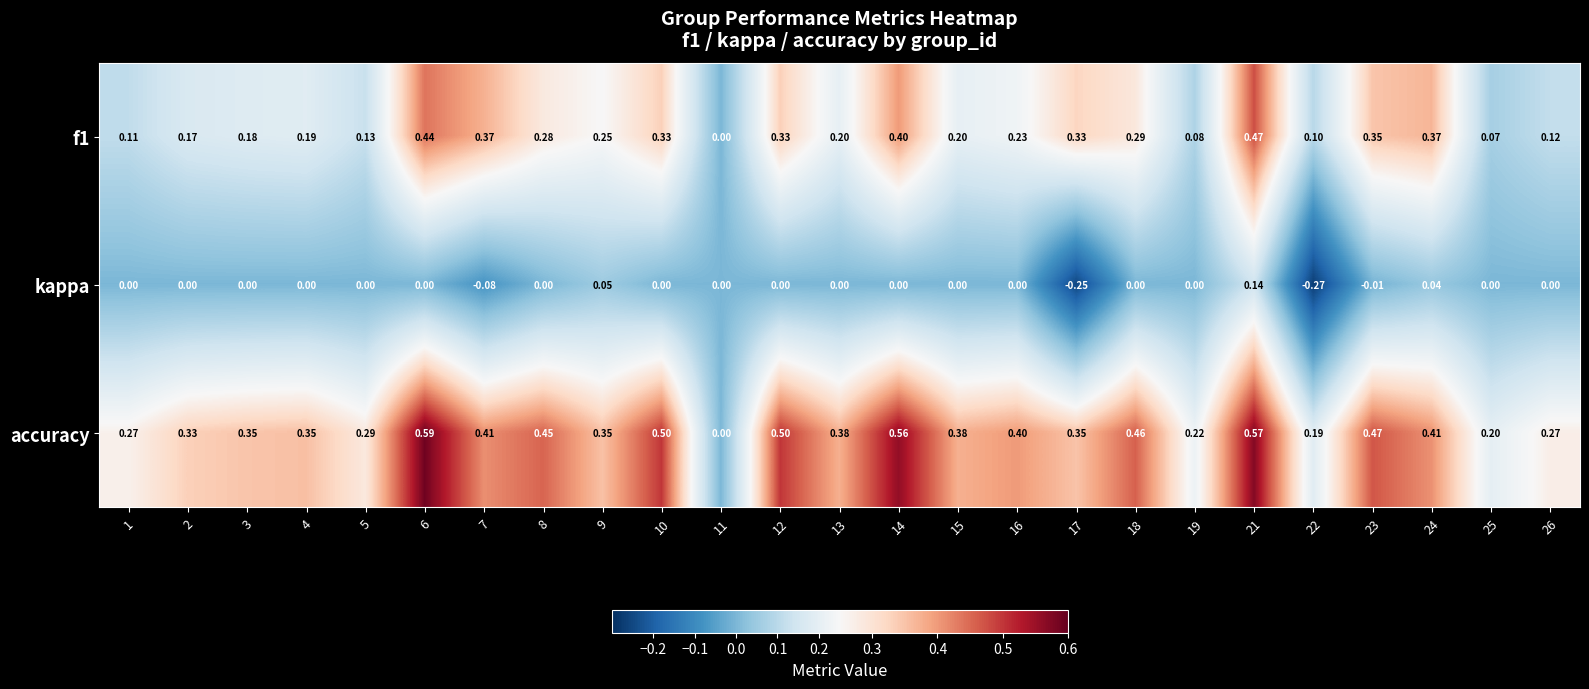

Between 17 and 21, which series saw the biggest shift?

kappa